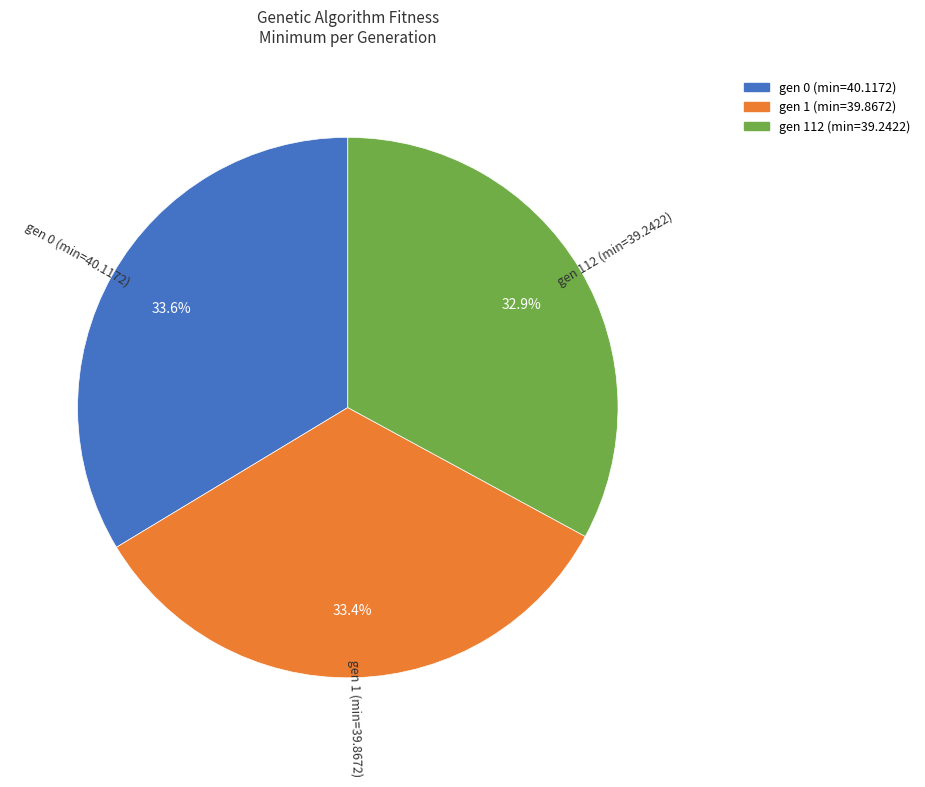

The gen 112 (min=39.2422) slice represents 18% of the pie. True or false?

False